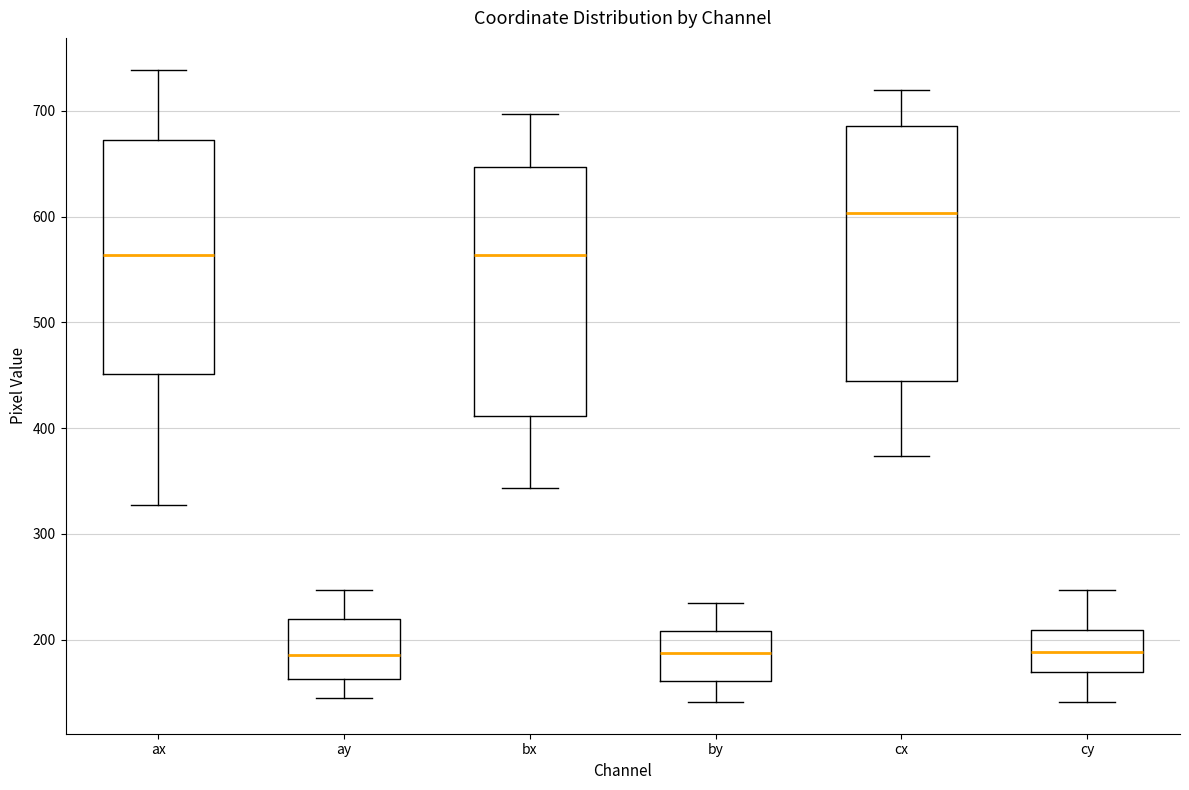

Where is the lower edge of the box for ax on the y-axis? The values are not printed on the chart, so give them approximately, as read against the axis.

450